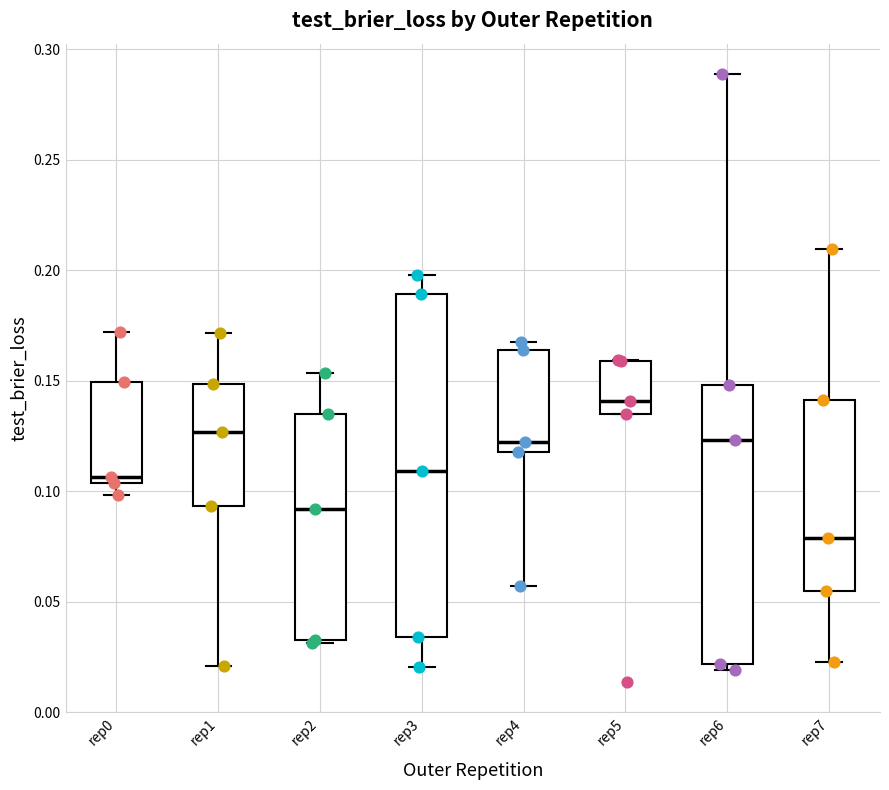

Reading left to right, transcribe this box plot: for each box, give where its median line is, the range the box spans, and where its two whiskers end, as read against the y-axis. The values are not printed on the chart, so give them approximately, as read against the axis.

rep0: median 0.105 (just above the box's lower edge), box 0.105 to 0.150, whiskers 0.100 to 0.170
rep1: median 0.125, box 0.095 to 0.150, whiskers 0.020 to 0.170
rep2: median 0.090, box 0.035 to 0.135, whiskers 0.030 to 0.155
rep3: median 0.110, box 0.035 to 0.190, whiskers 0.020 to 0.200
rep4: median 0.120 (just above the box's lower edge), box 0.120 to 0.165, whiskers 0.055 to 0.170
rep5: median 0.140, box 0.135 to 0.160, whiskers 0.135 to 0.160
rep6: median 0.125, box 0.020 to 0.150, whiskers 0.020 (just below the box's lower edge) to 0.290
rep7: median 0.080, box 0.055 to 0.140, whiskers 0.025 to 0.210